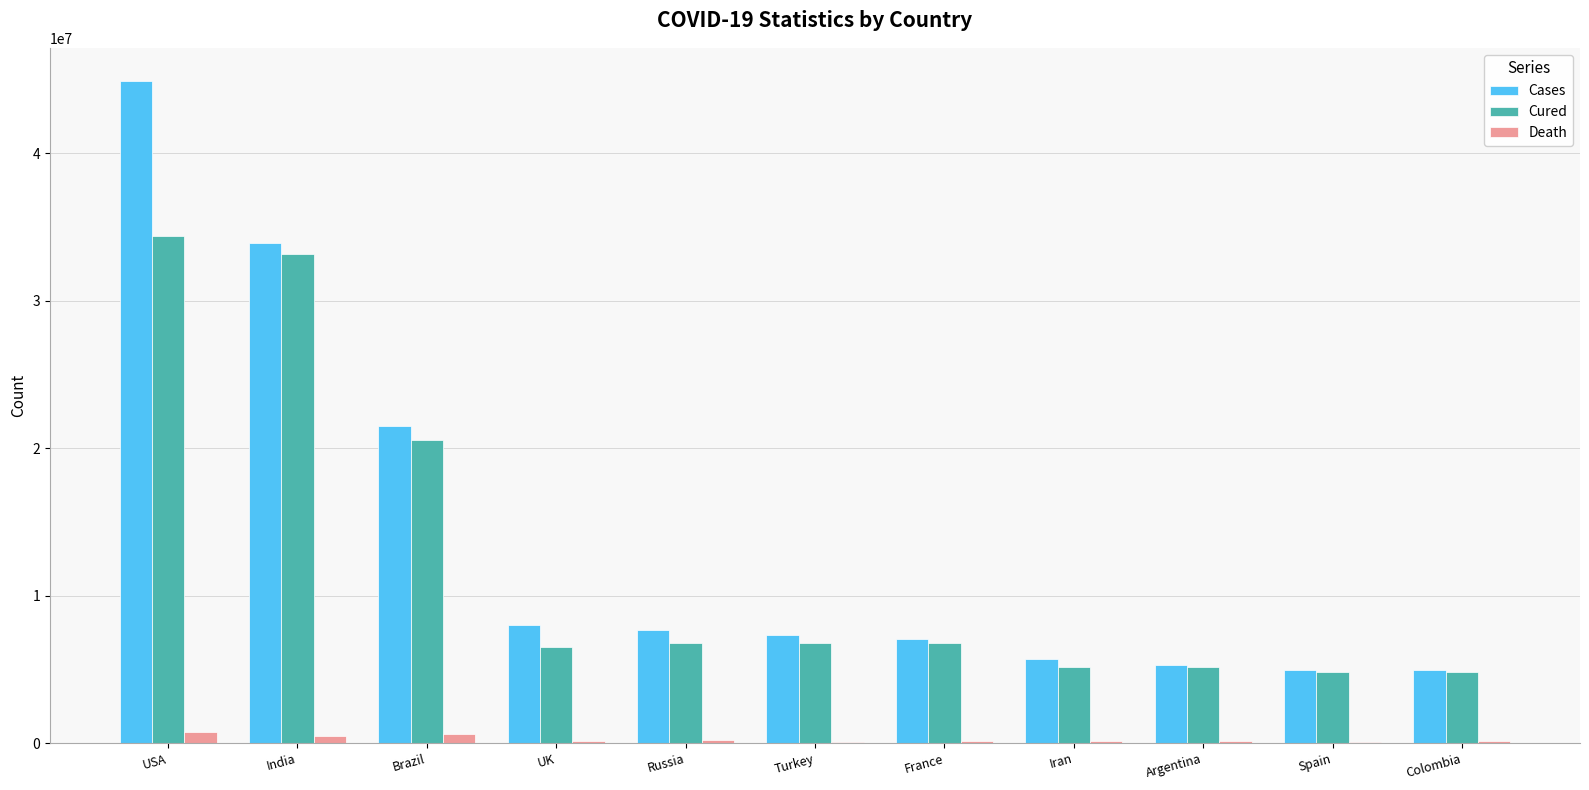

Between Brazil and Turkey, which series saw the biggest shift?

Cases